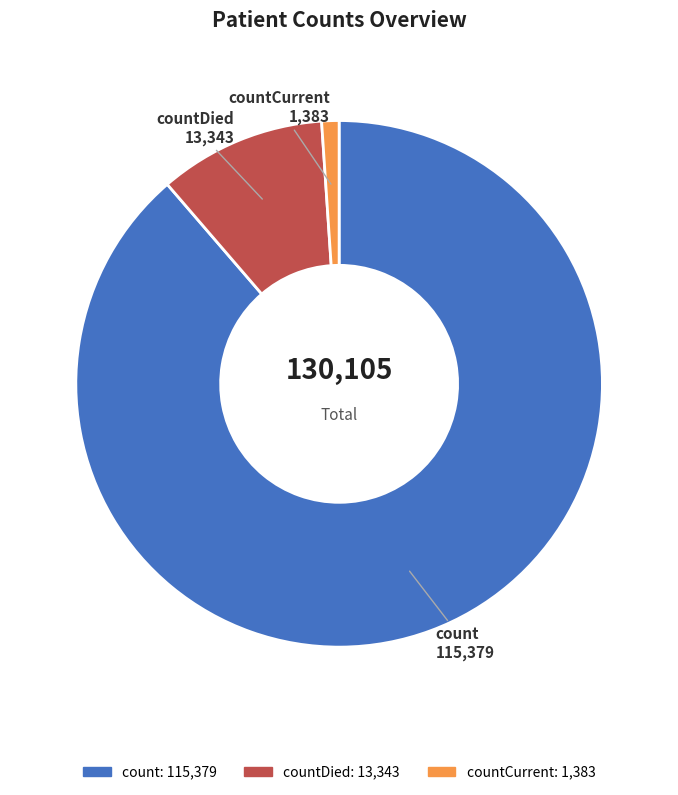

Does any single category account for the majority?

Yes